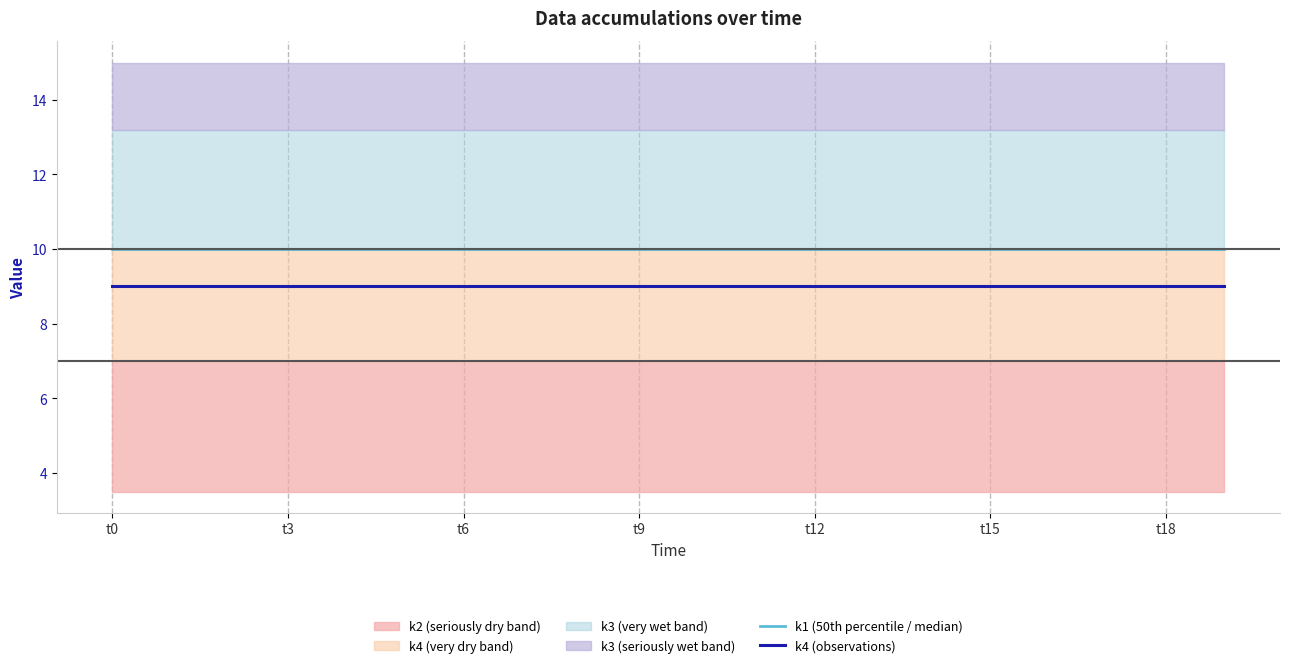

Which category has the highest value in the k1 (50th percentile / median) series?

t0